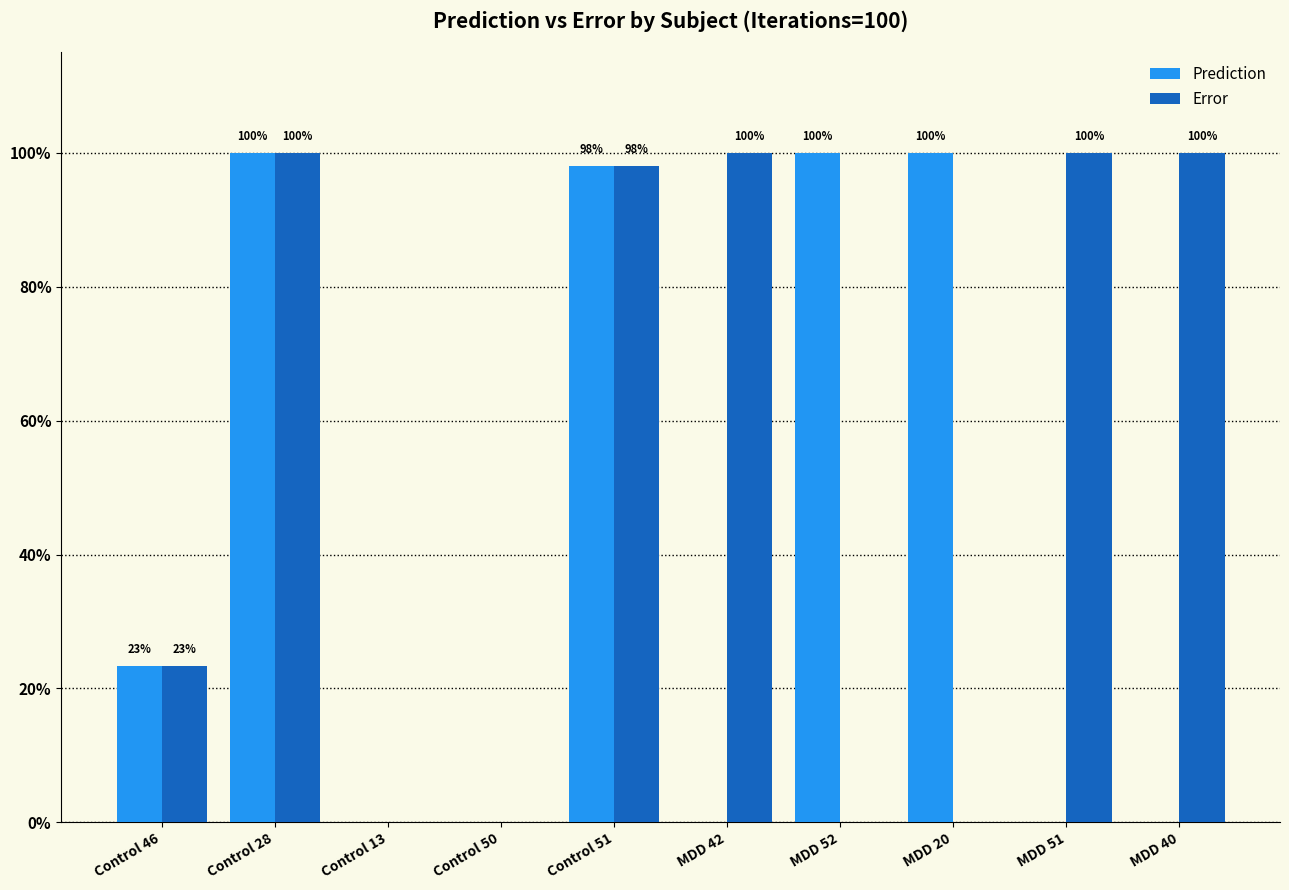

Does the chart contain stacked bars?

No